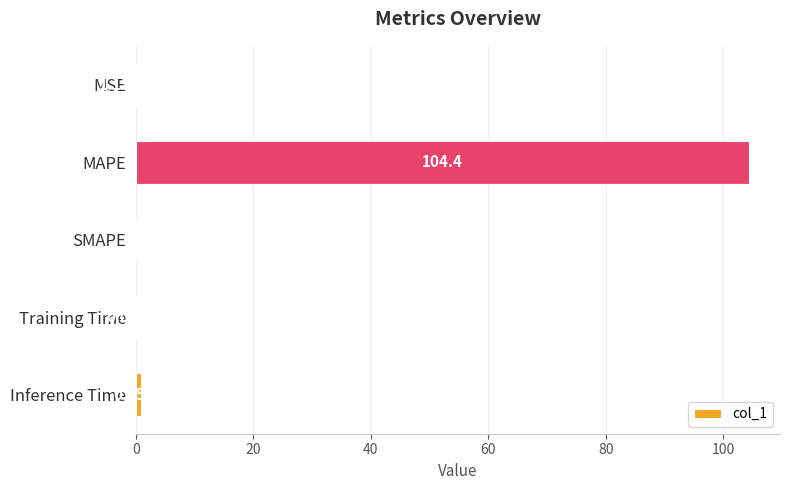

Between Inference Time and MAPE, which is larger?

MAPE